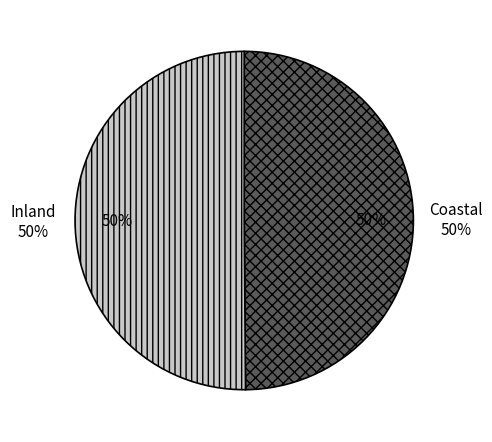

Is there any slice that represents more than half of the pie?

Yes